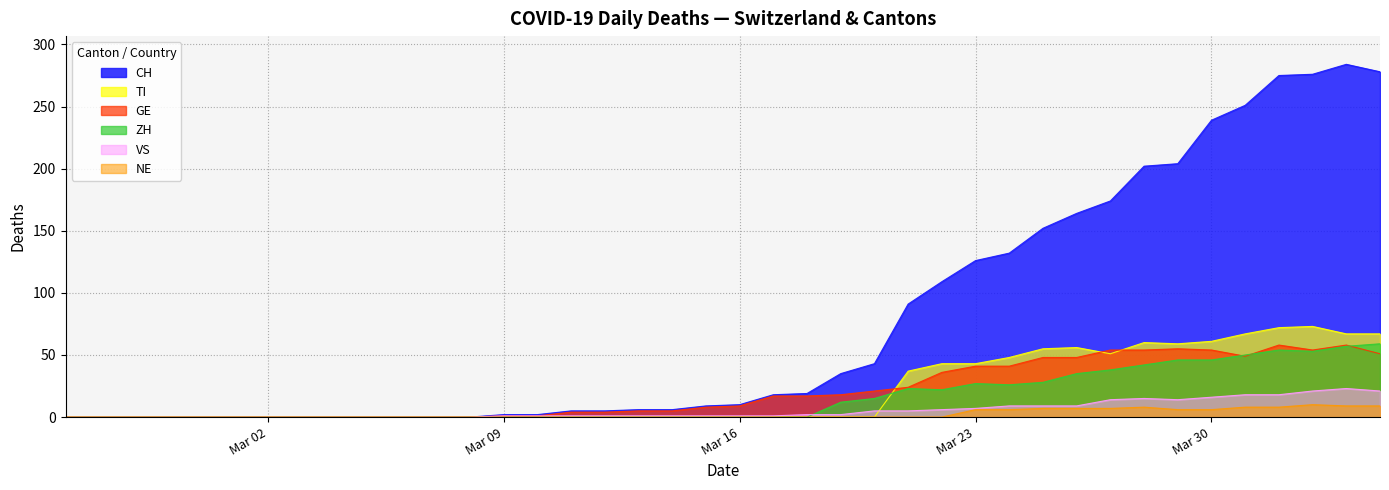

How many lines are shown in the chart?

6